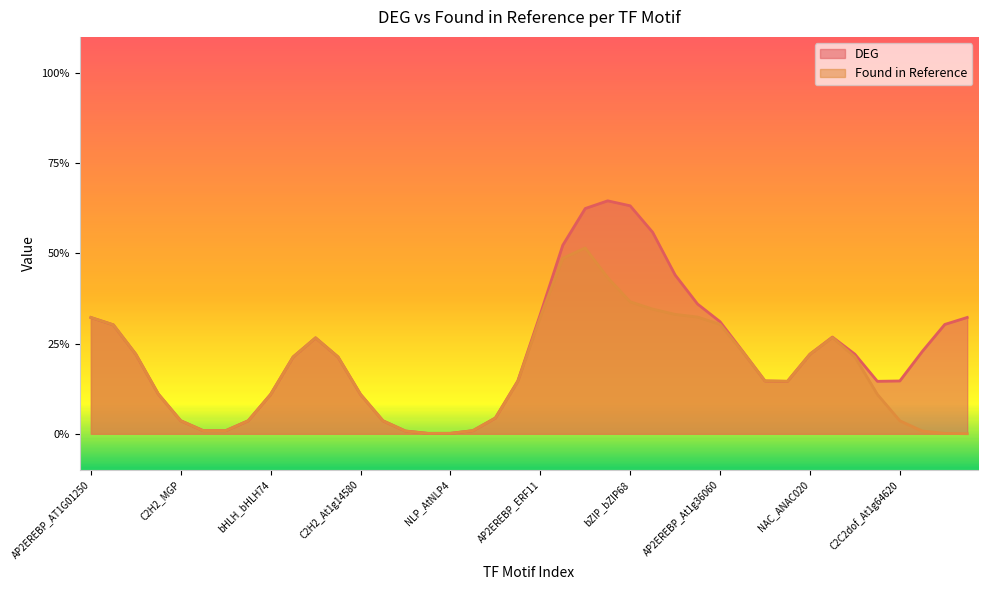

What are all the series names shown in the legend?

DEG, Found in Reference